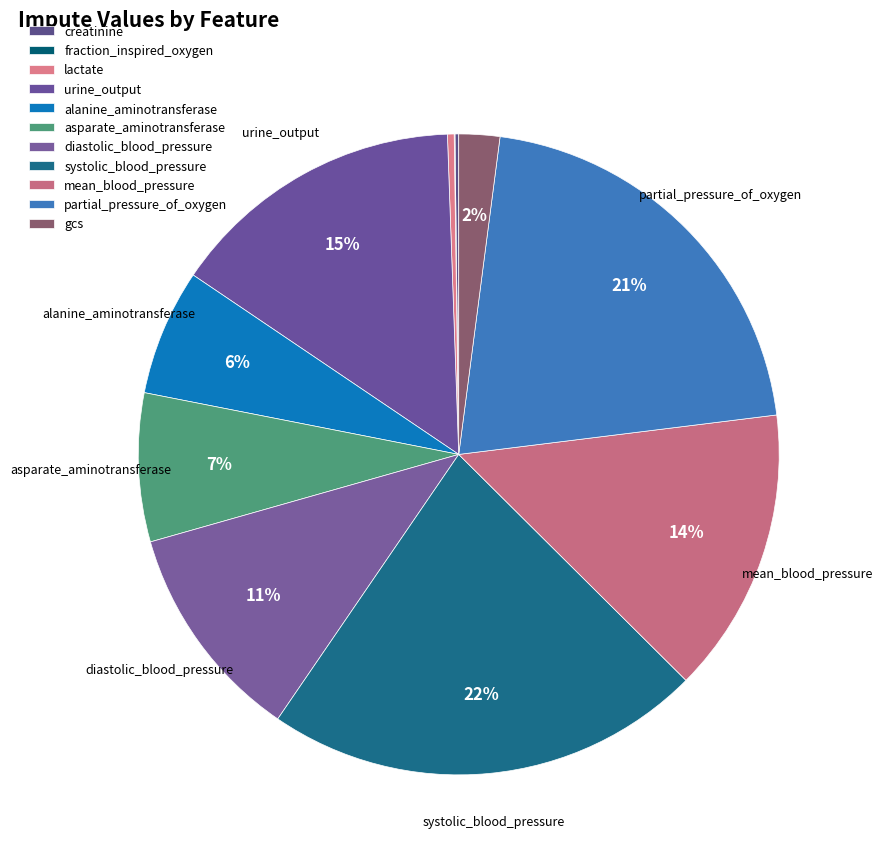

What percentage is the mean_blood_pressure slice, to the nearest percent?

14%